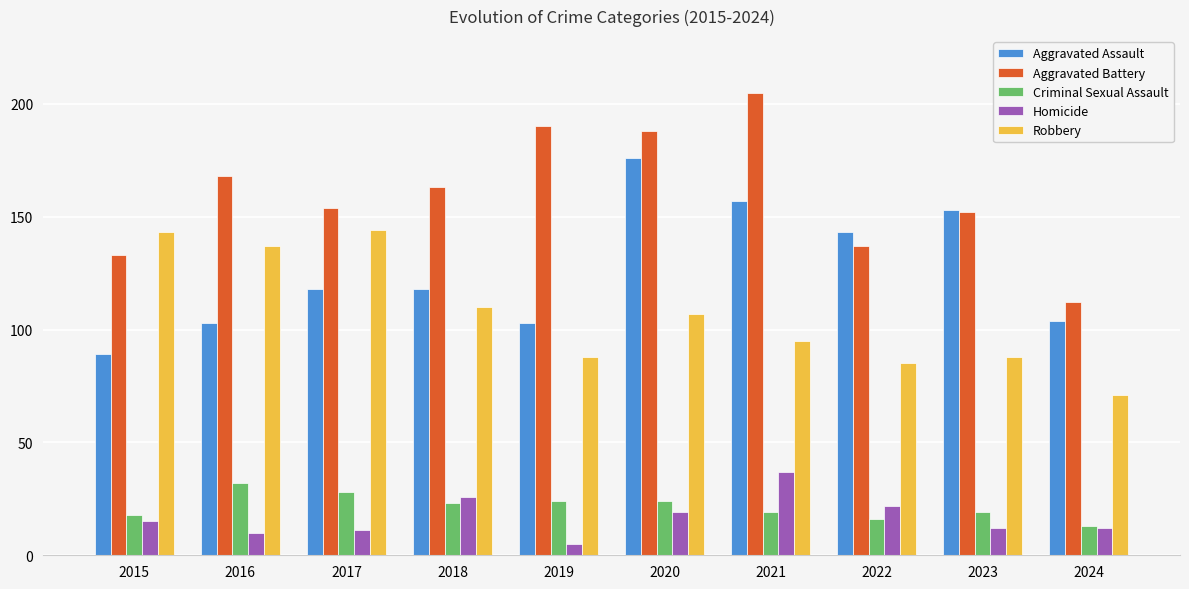

At which label does Criminal Sexual Assault reach its minimum?

2024